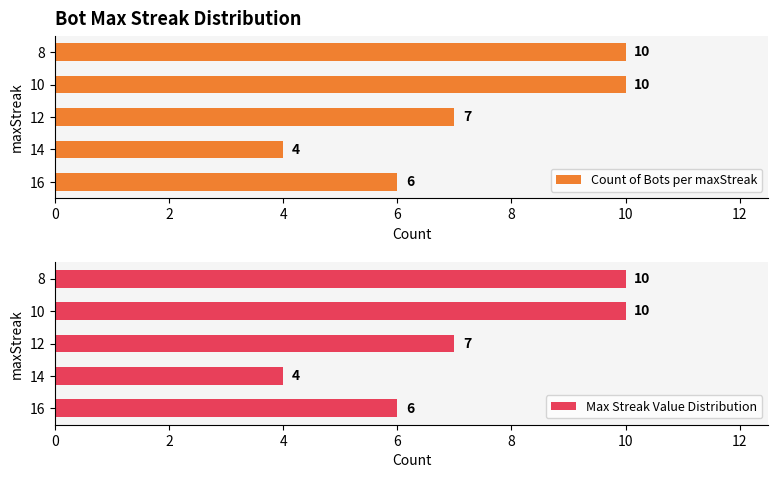

What is the difference between the Count of Bots per maxStreak values at 8 and 16?

4